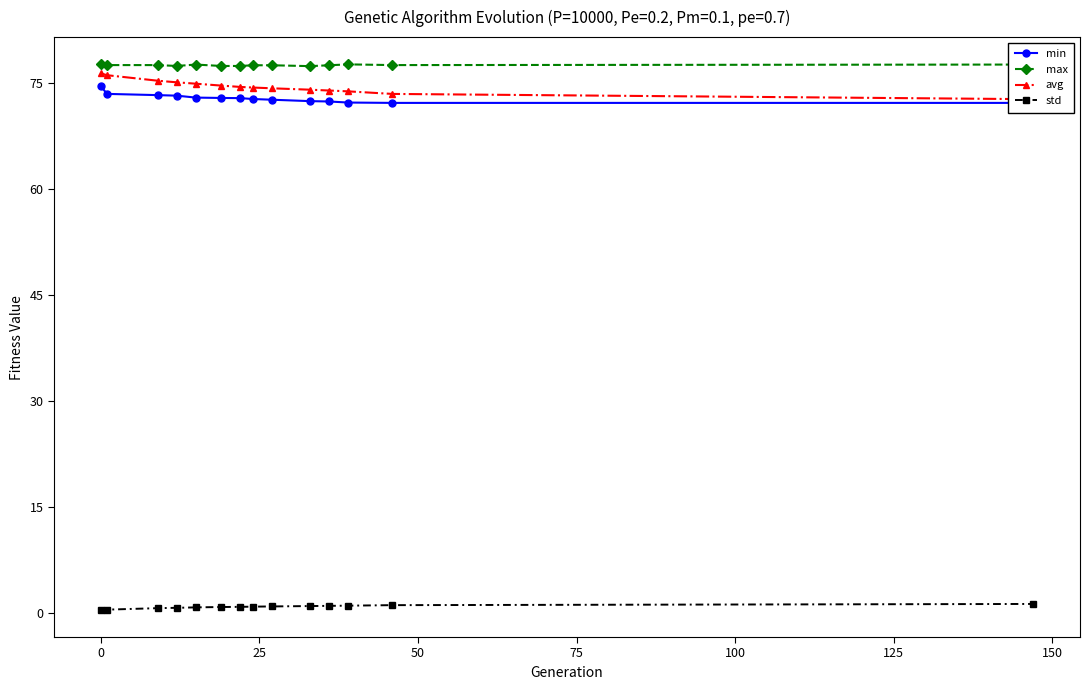

True or false: avg and min cross at least once.

False